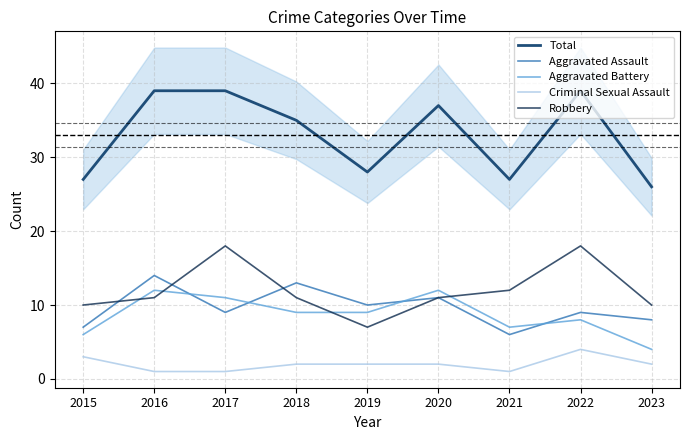

Is it true that Aggravated Battery equals 8 at 2022?

True